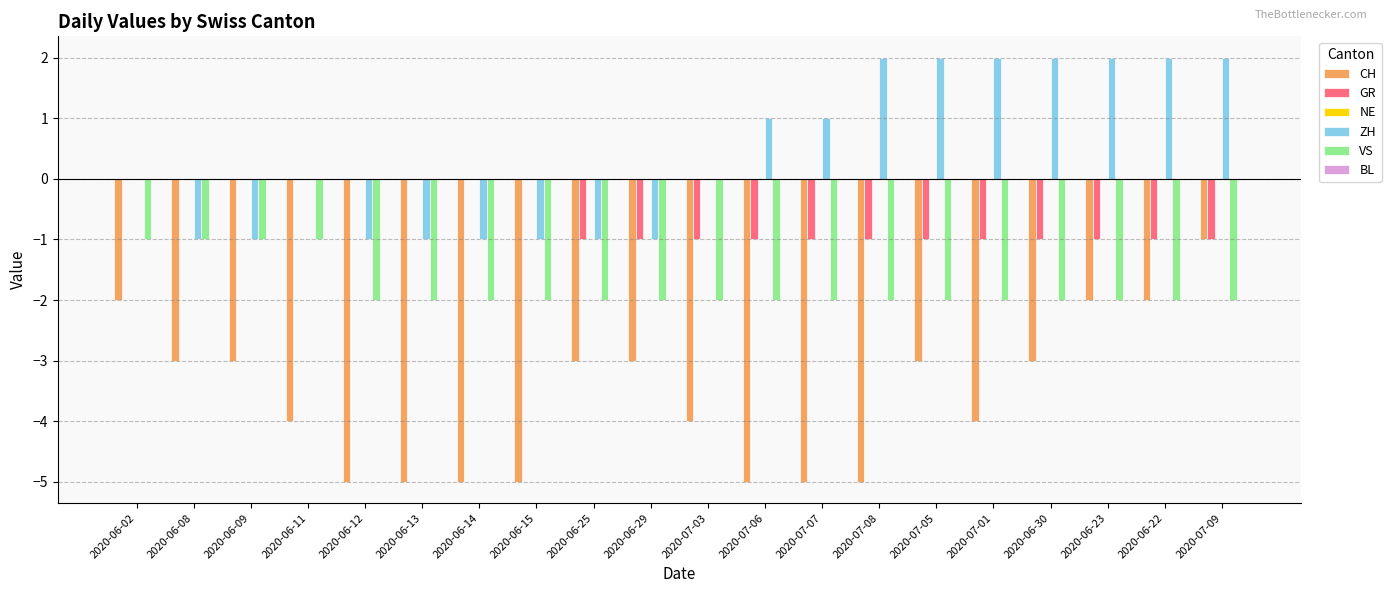

Are the bars grouped side by side (vs. stacked)?

Yes